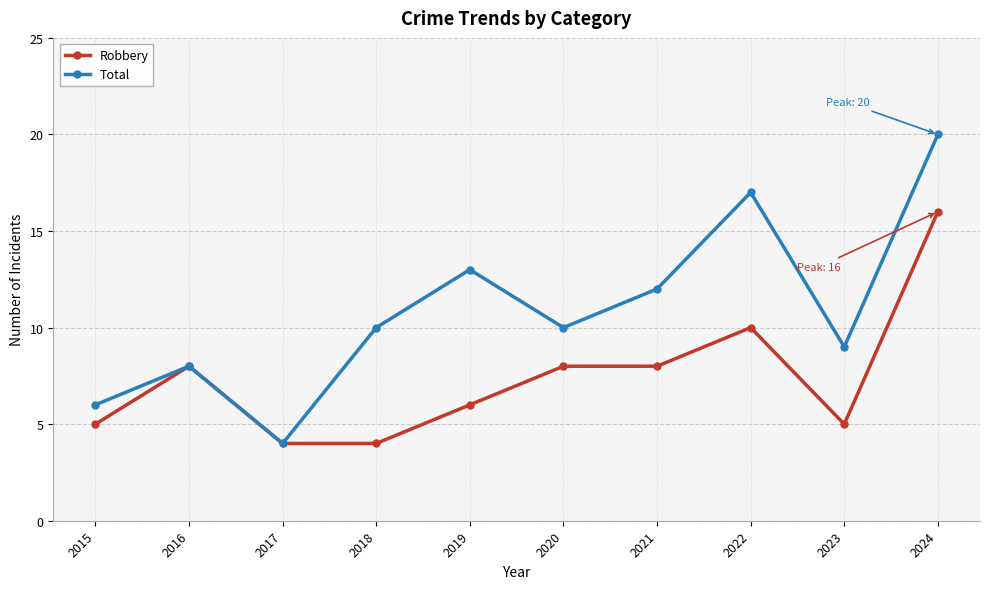

Rank the series by their maximum value, from lowest to highest.

Robbery, Total